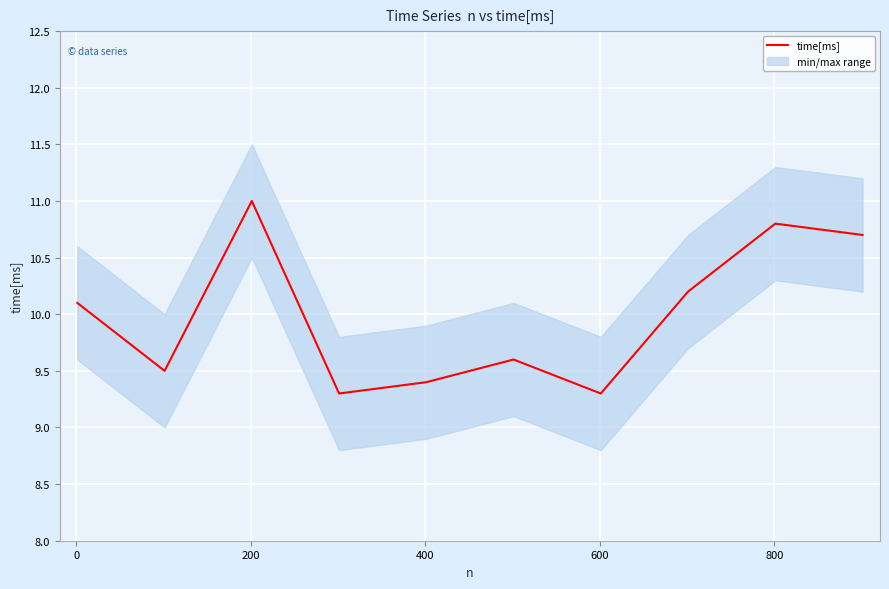

What is the maximum value for time[ms]?

11.0